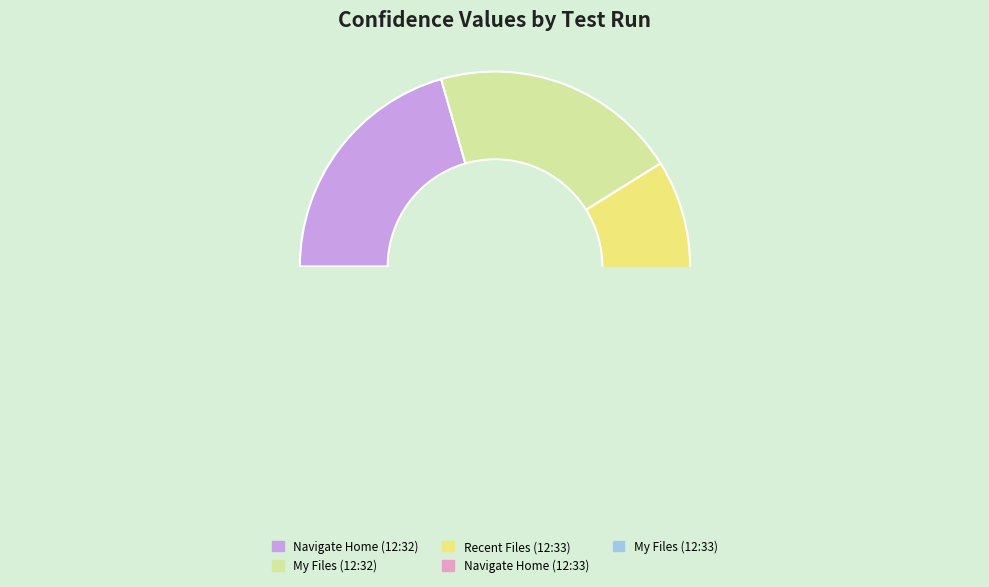

Is the sum of Navigate Home (12:33) and My Files (12:32) greater than half?

No